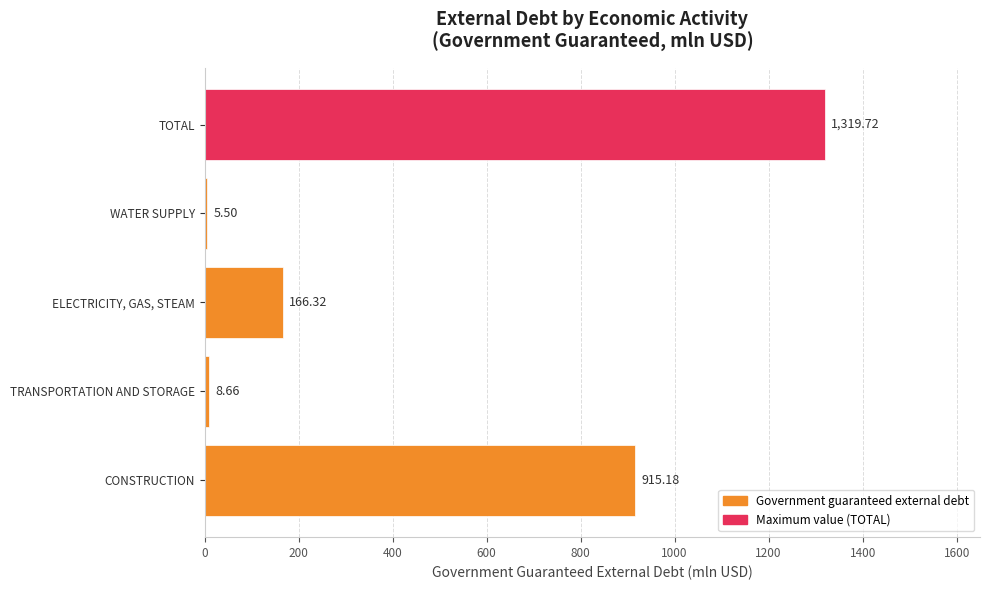

At which label is the value closest to 662?

CONSTRUCTION